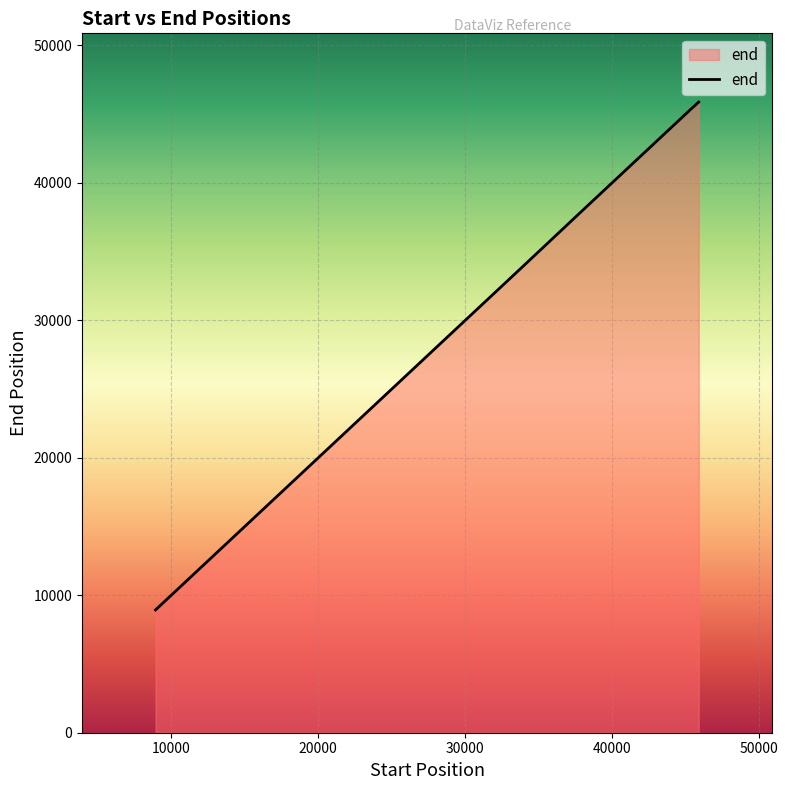

How many values are below 37886?

3